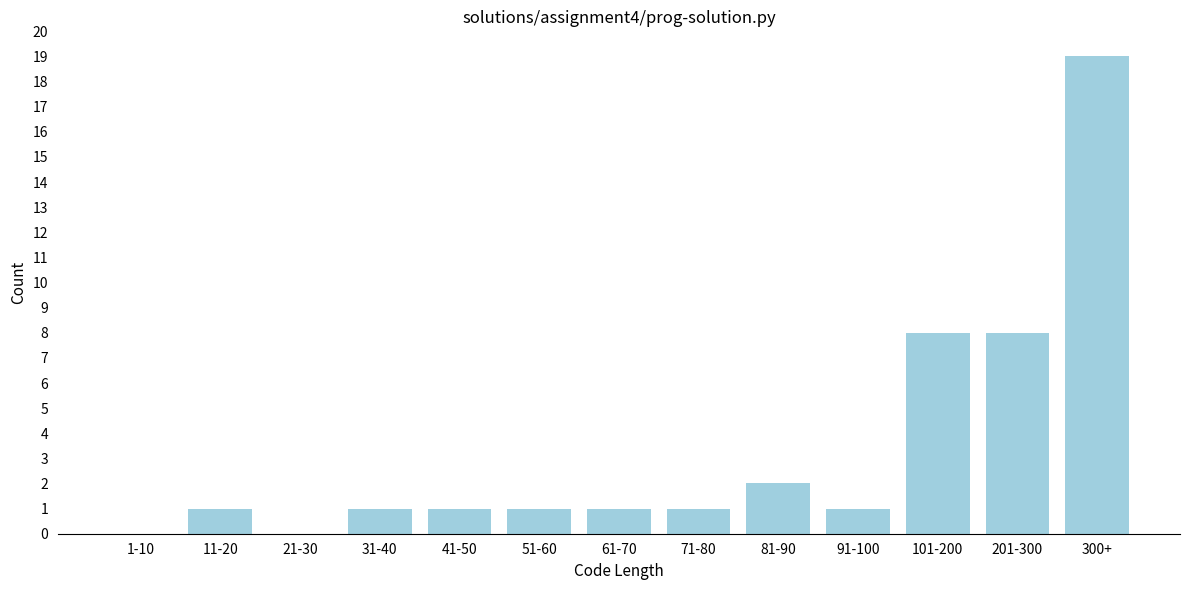

Reading left to right, extract all data points from this chart.

1-10=0	11-20=1	21-30=0	31-40=1	41-50=1	51-60=1	61-70=1	71-80=1	81-90=2	91-100=1	101-200=8	201-300=8	300+=19